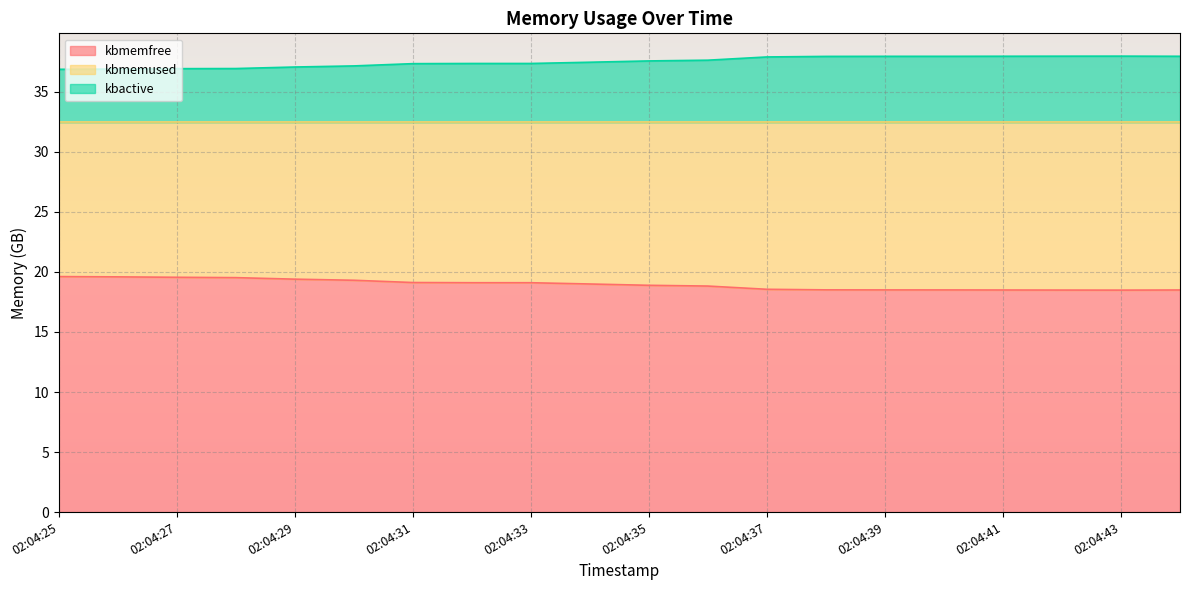

What is the difference between the second highest and second lowest values in the kbmemused series?

1.1